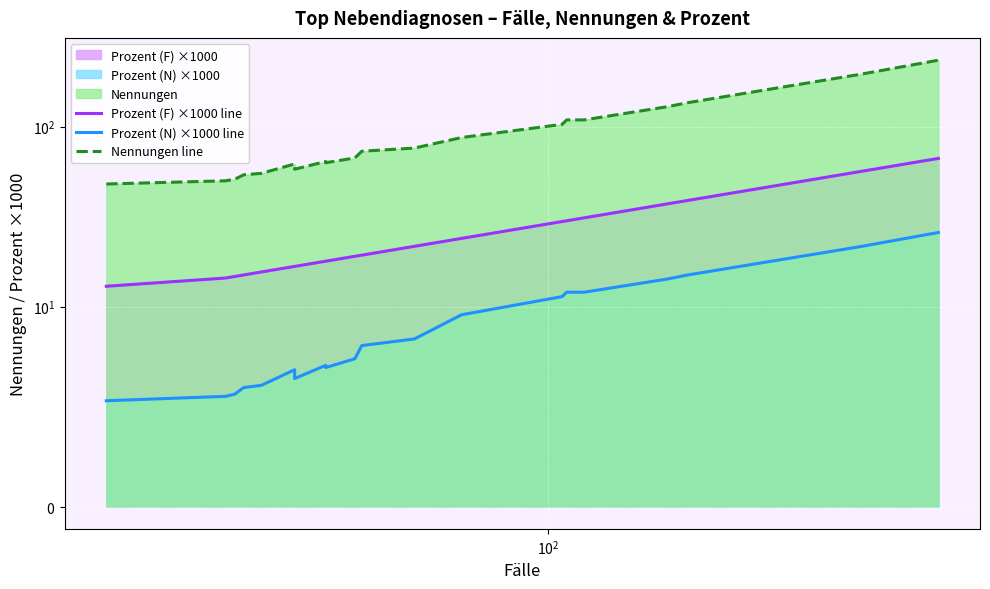

Is the value of Prozent (F) ×1000 line at 3 greater than the value of Nennungen line at 19?

No